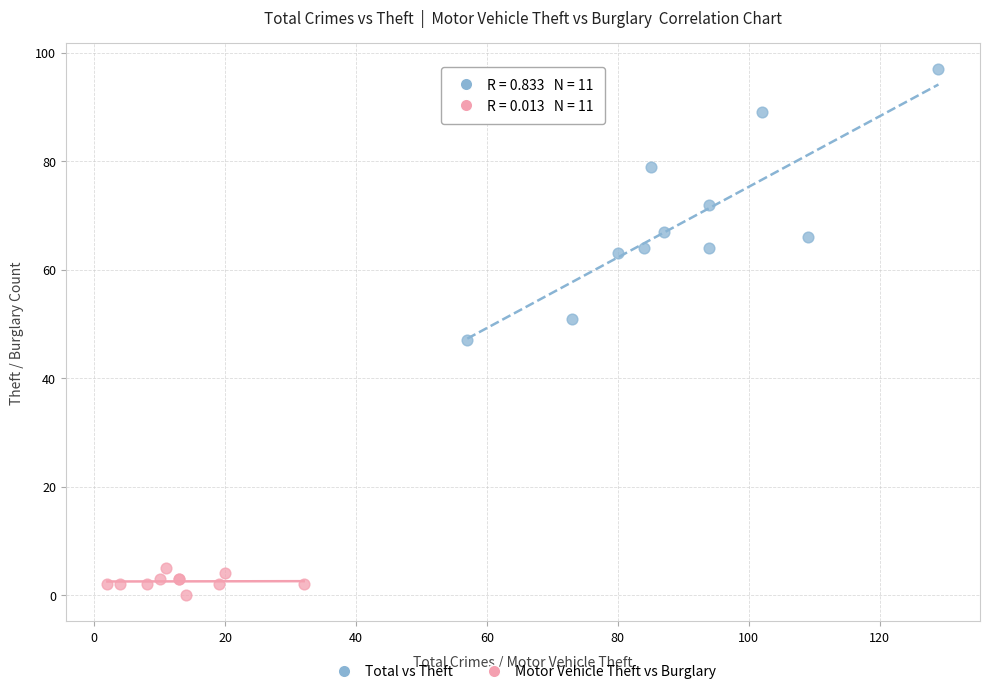

Which series reaches the minimum Y coordinate?

Motor Vehicle Theft vs Burglary